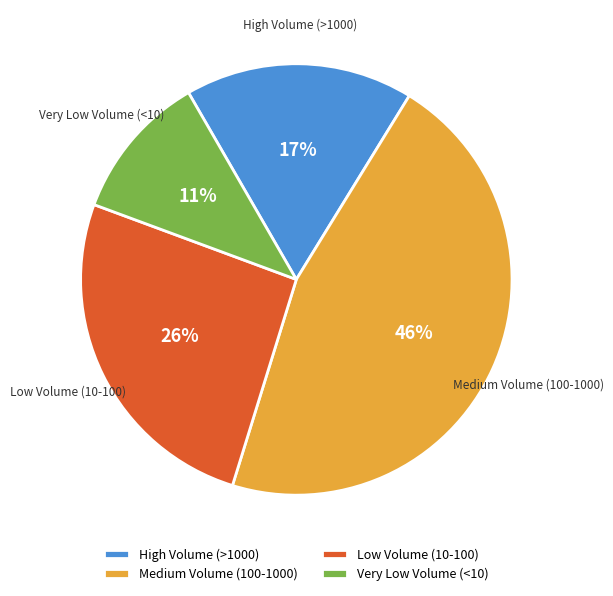

What percentage is the Very Low Volume (<10) slice, to the nearest percent?

11%